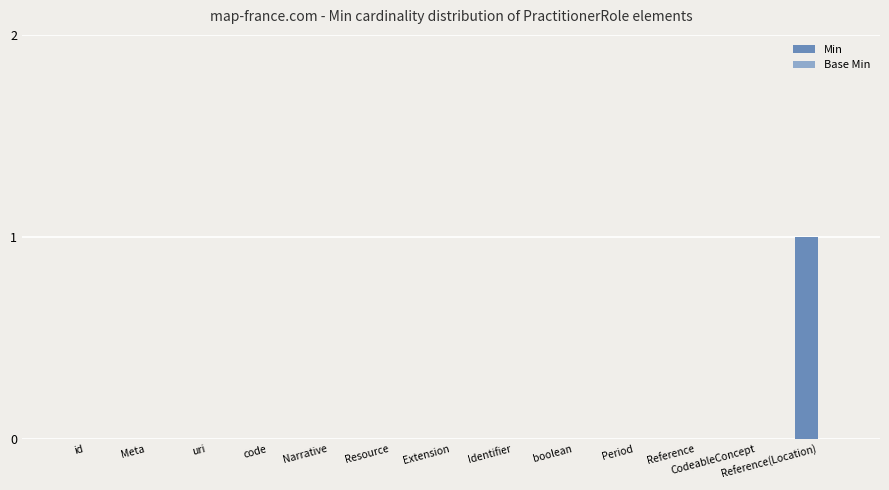

The chart shows a value of 0 at Period. True or false?

True